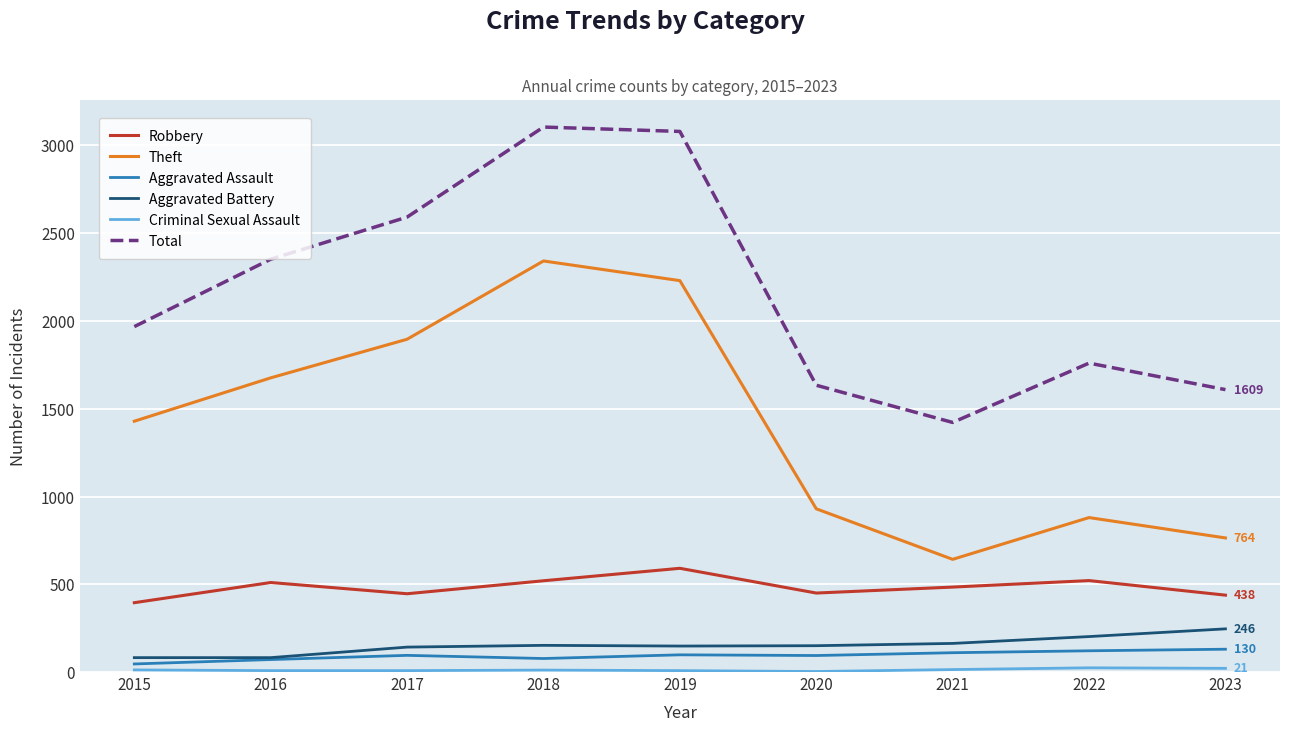

What is the greatest value displayed?

3105